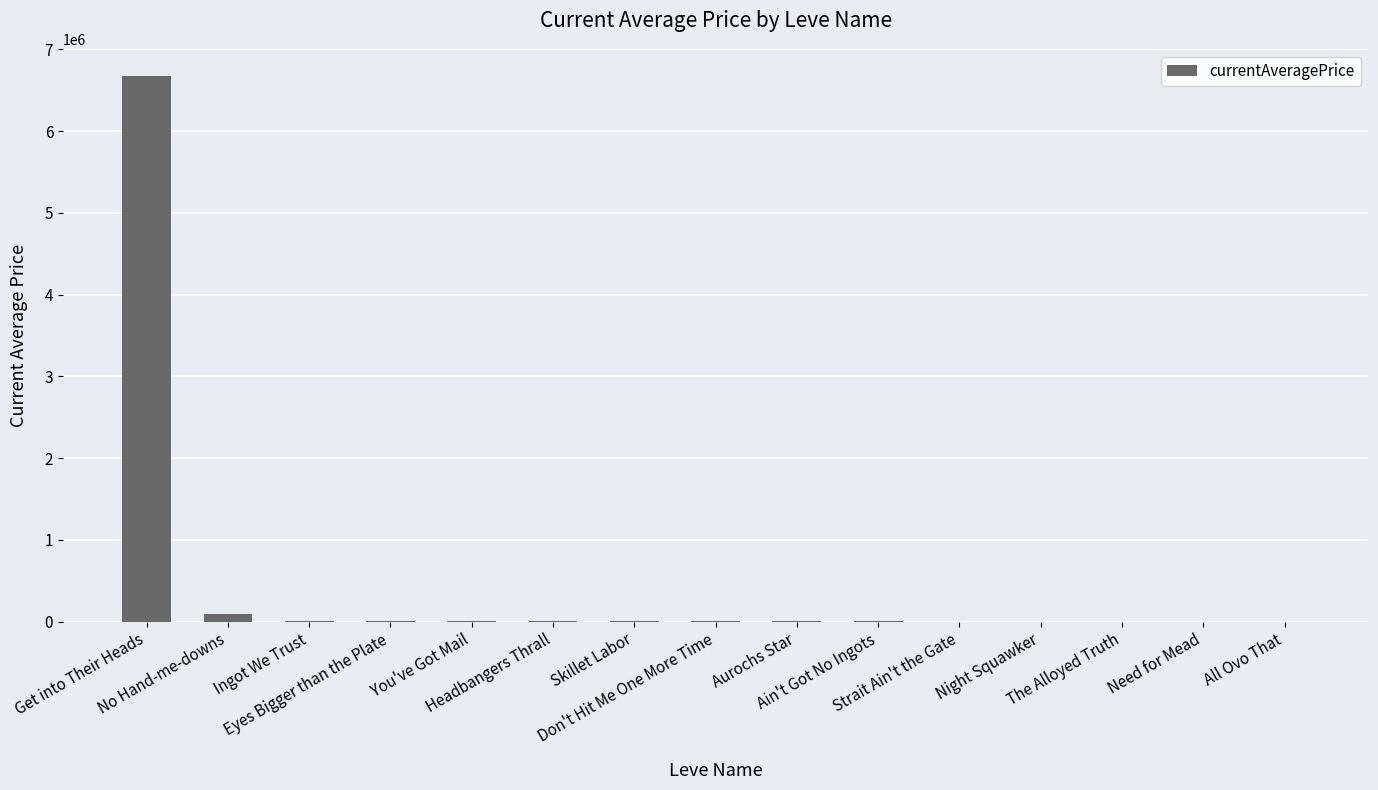

What is the sum of all values?

6789643.1